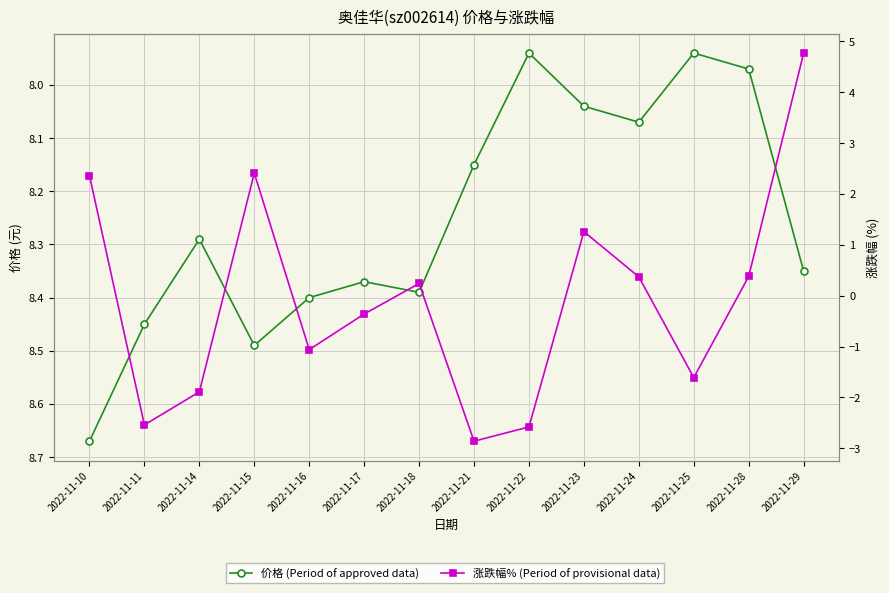

Reading left to right, what are all the values shown in this chart?

价格 (Period of approved data): 8.7	8.4	8.3	8.5	8.4	8.4	8.4	8.2	7.9	8.0	8.1	7.9	8.0	8.3
涨跌幅% (Period of provisional data): 2.4	-2.5	-1.9	2.4	-1.1	-0.4	0.2	-2.9	-2.6	1.3	0.4	-1.6	0.4	4.8